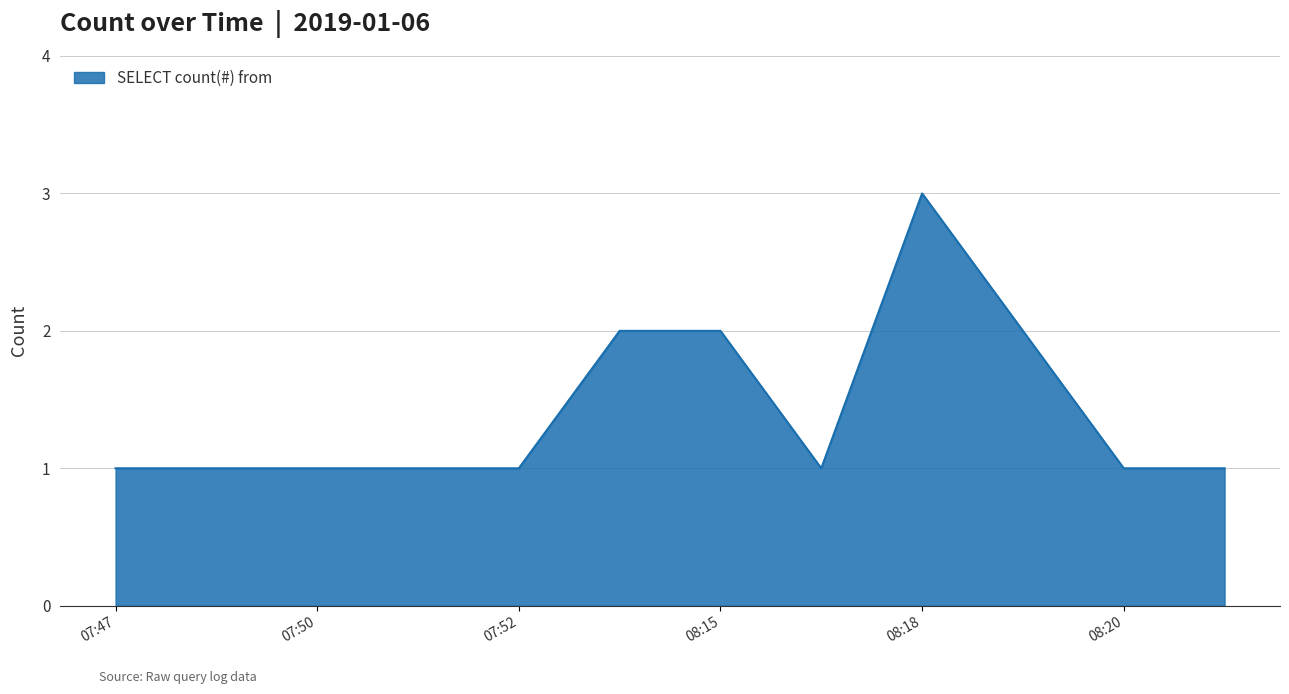

What is the greatest value displayed?

3